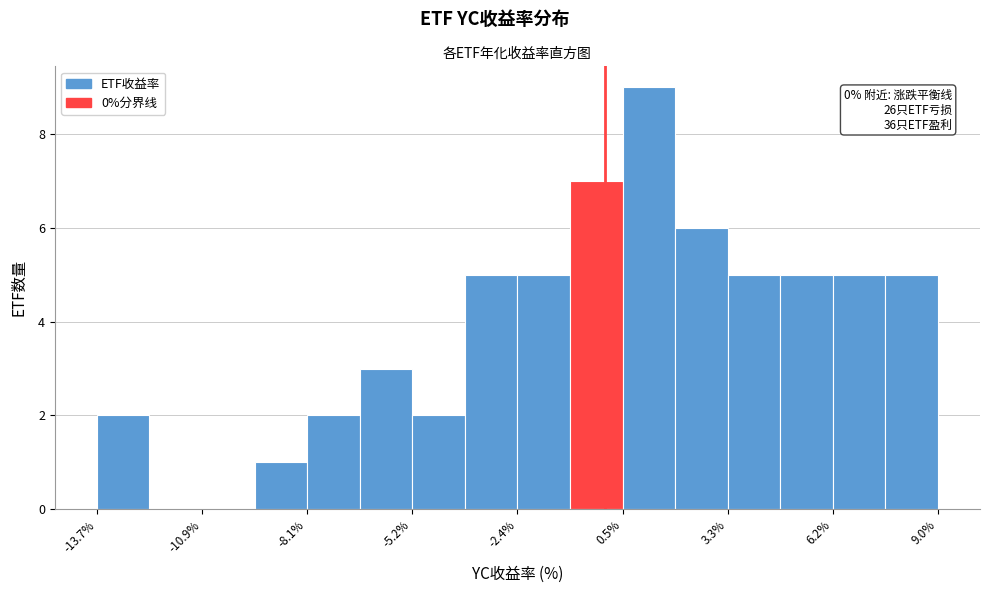

Read against the x-axis, roughly where is the centre of the tallest bar?

1.0